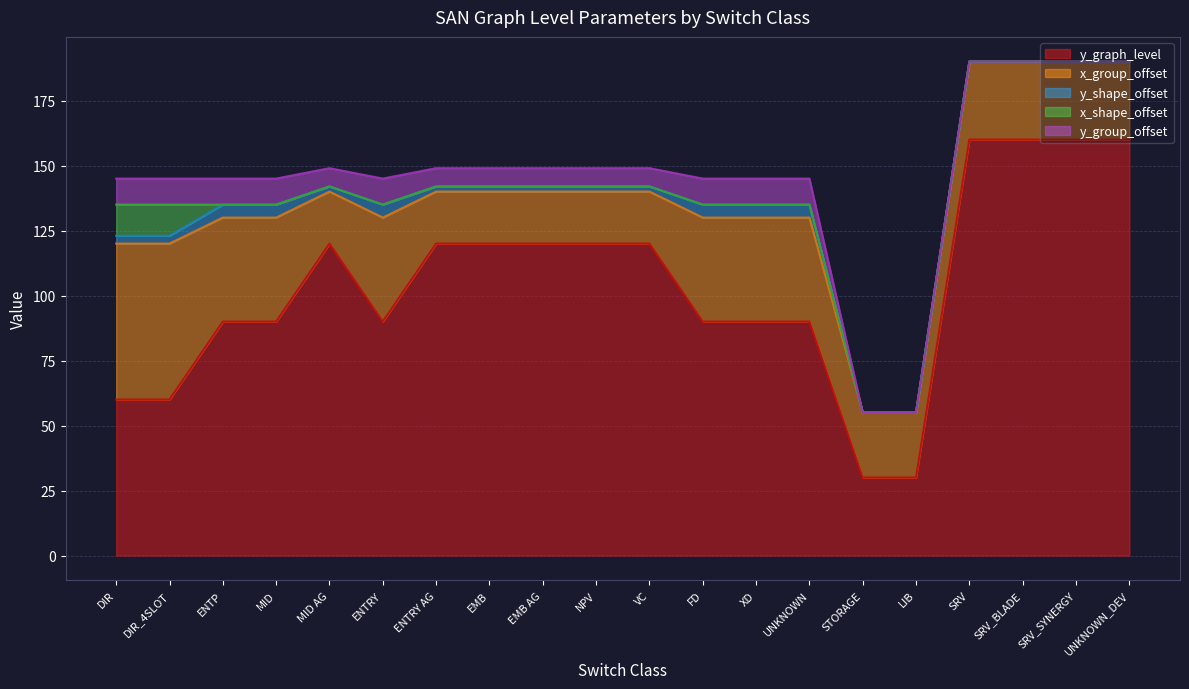

How many values in the x_group_offset series are below 30?

8